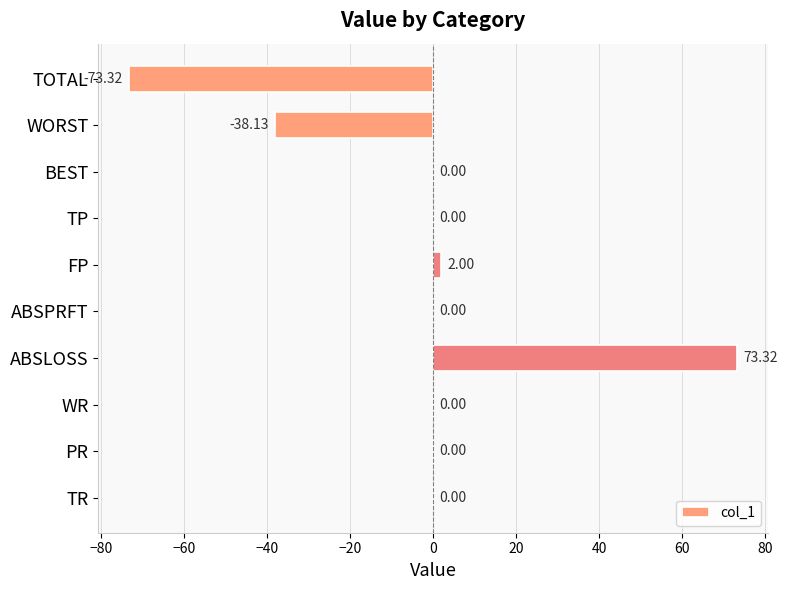

Between ABSLOSS and PR, which is larger?

ABSLOSS